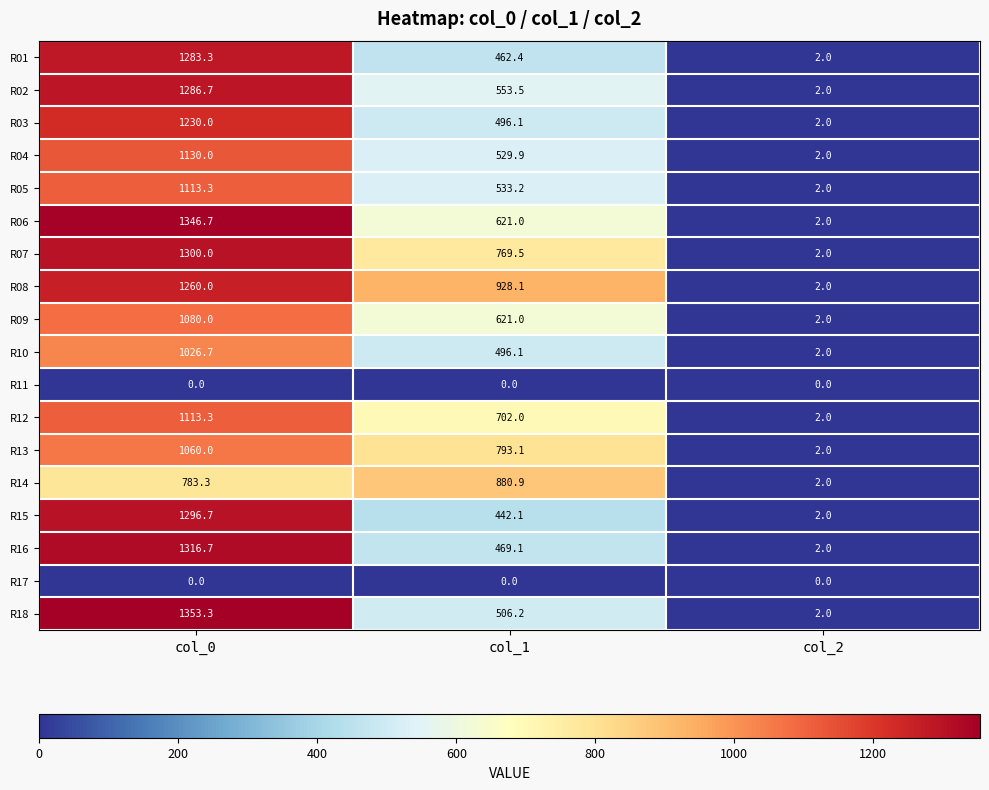

What is the total value across all series at col_0?

18980.0